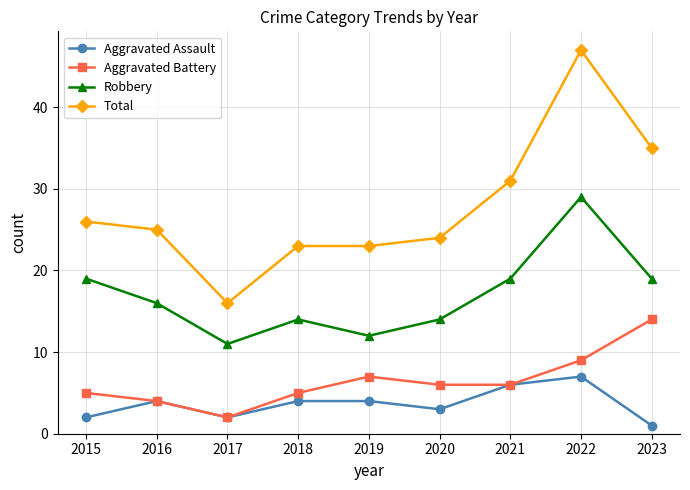

What is the difference between the highest and lowest values at 2020?

21